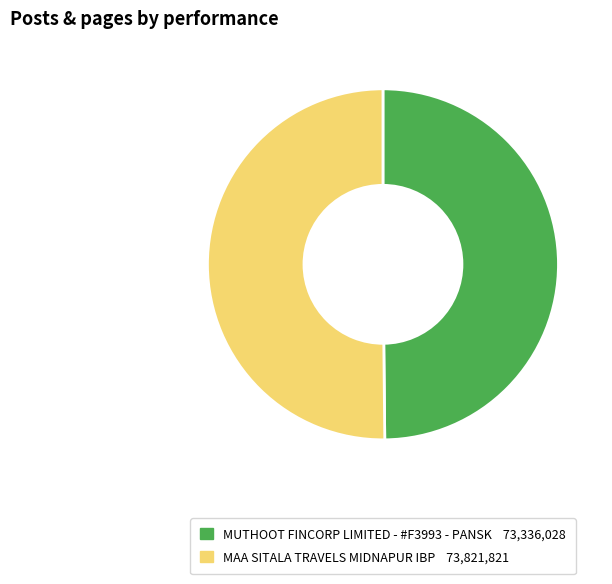

Do MUTHOOT FINCORP LIMITED - #F3993 - PANSK and MAA SITALA TRAVELS MIDNAPUR IBP together represent more than half of the pie?

Yes